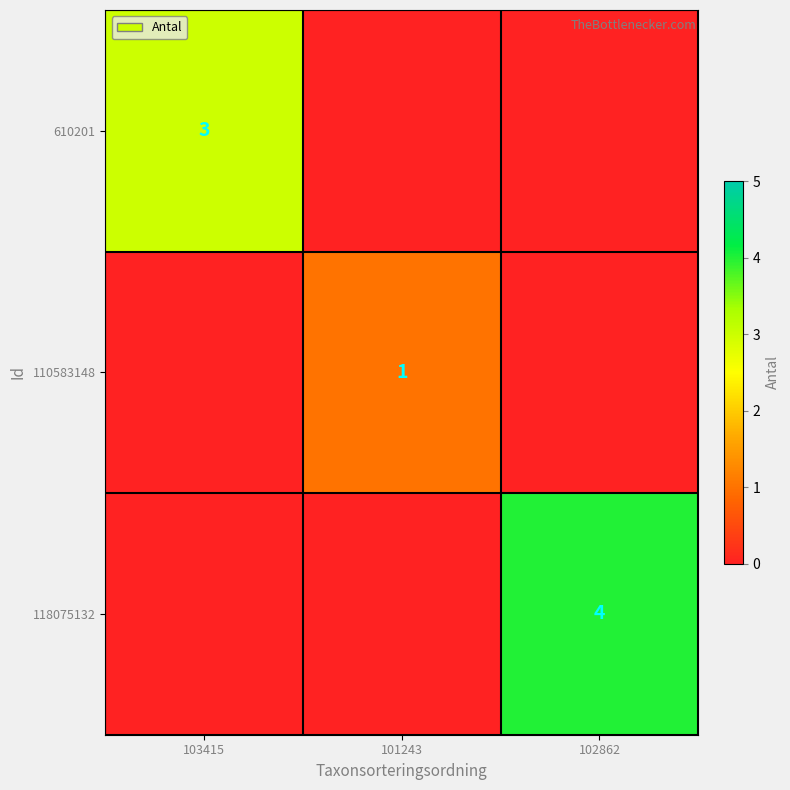

The value of 110583148 at 101243 is 2. True or false?

False